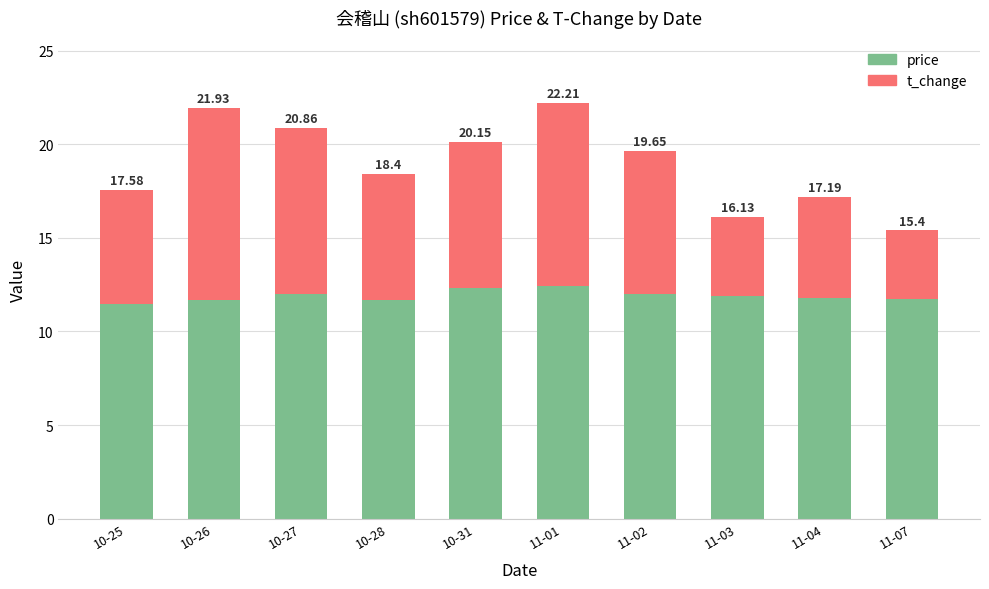

What is the label of the 9th bar from the left?

11-04